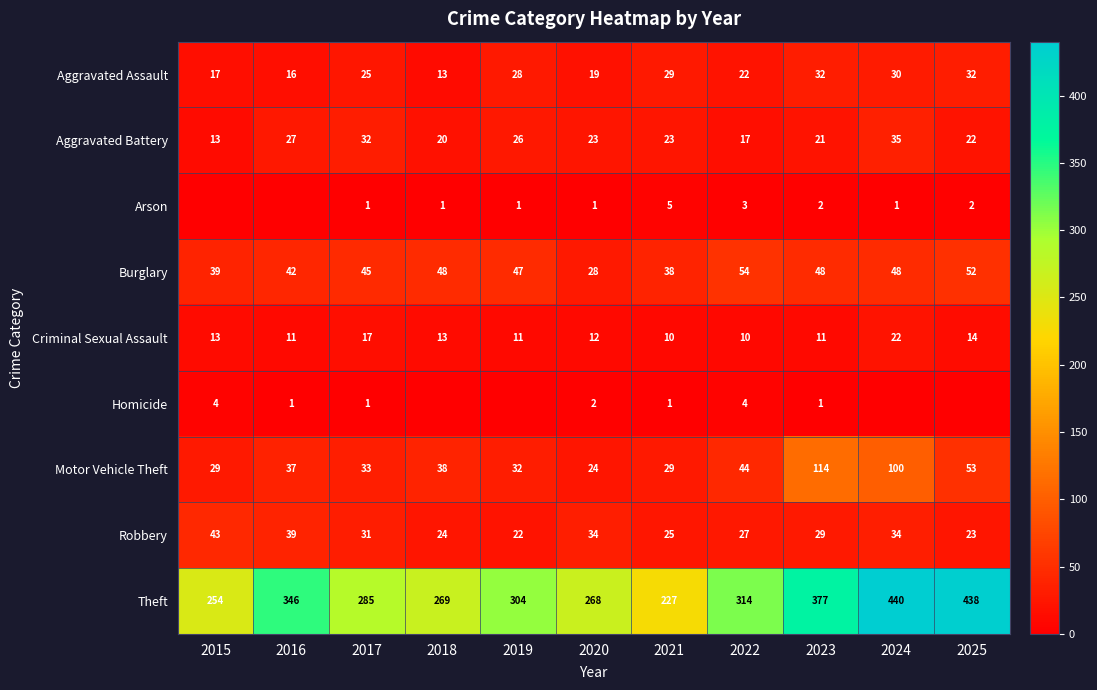

Is it true that Aggravated Assault equals 19 at 2020?

True